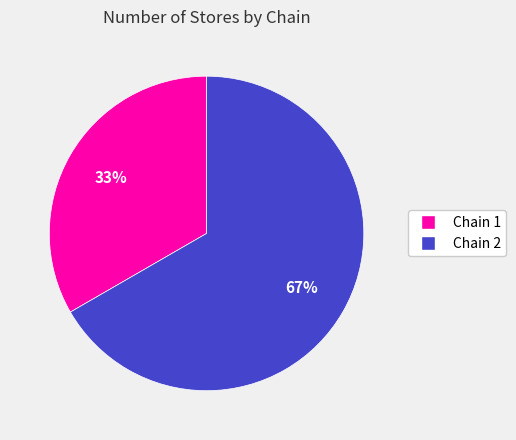

Combined, do Chain 2 and Chain 1 account for over 50%?

Yes